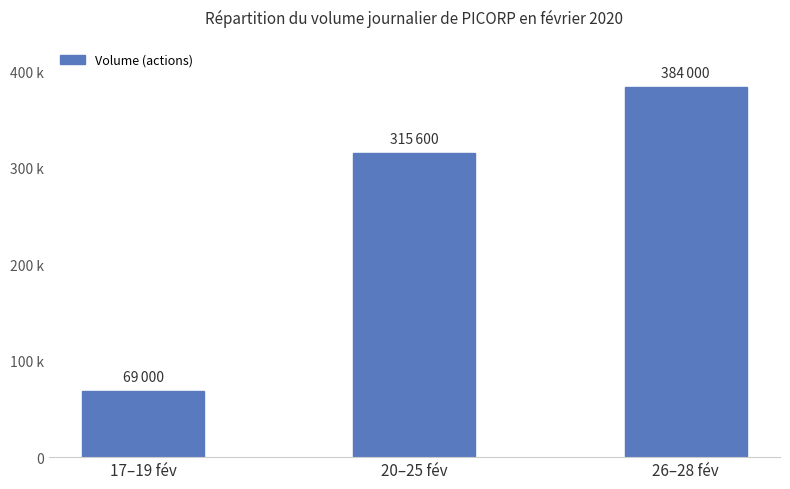

What is the change in value from 20–25 fév to 26–28 fév?

+68400